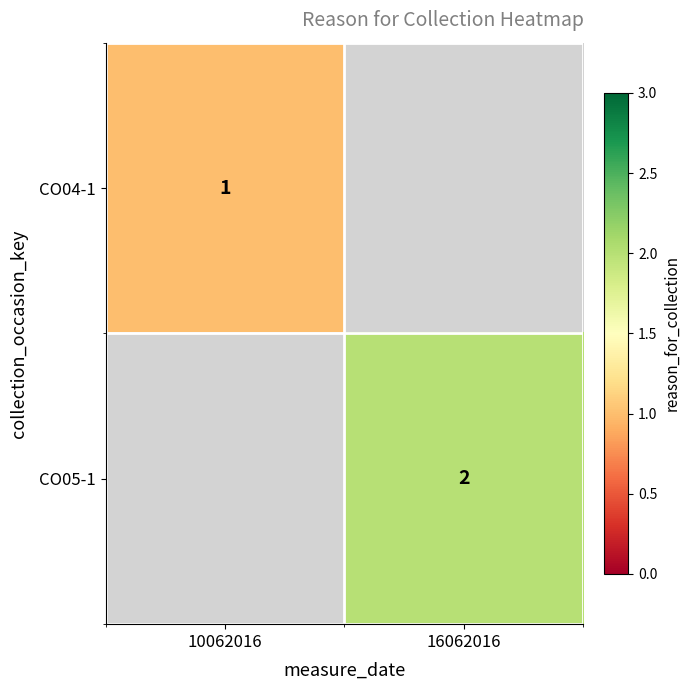

At how many categories does at least one series exceed 1?

1